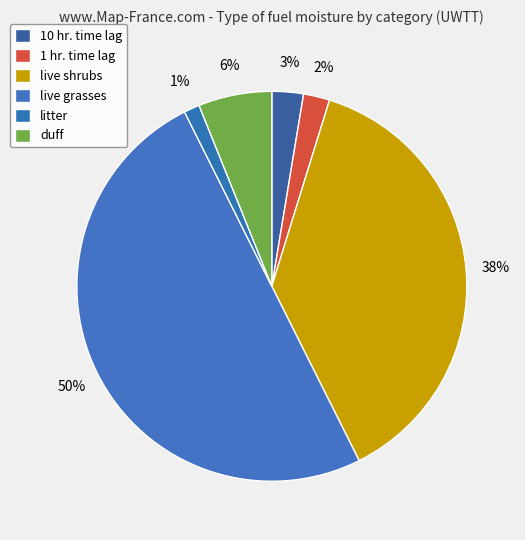

Which category has the biggest portion of the pie?

live grasses